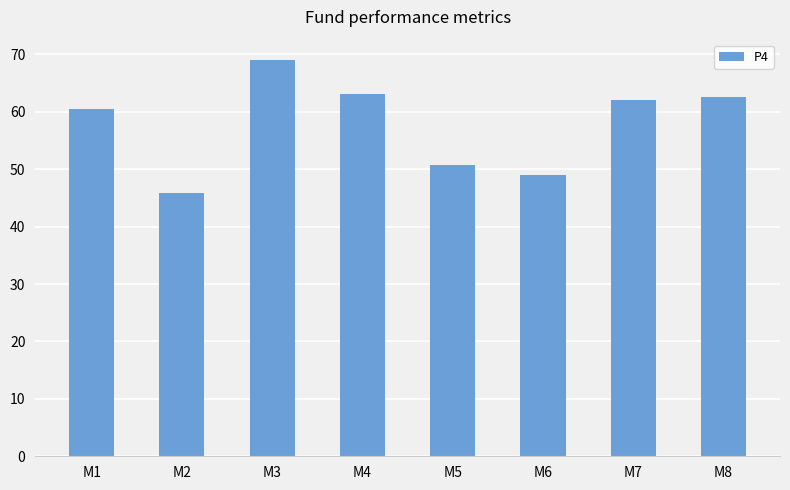

How many bars are there in total?

8